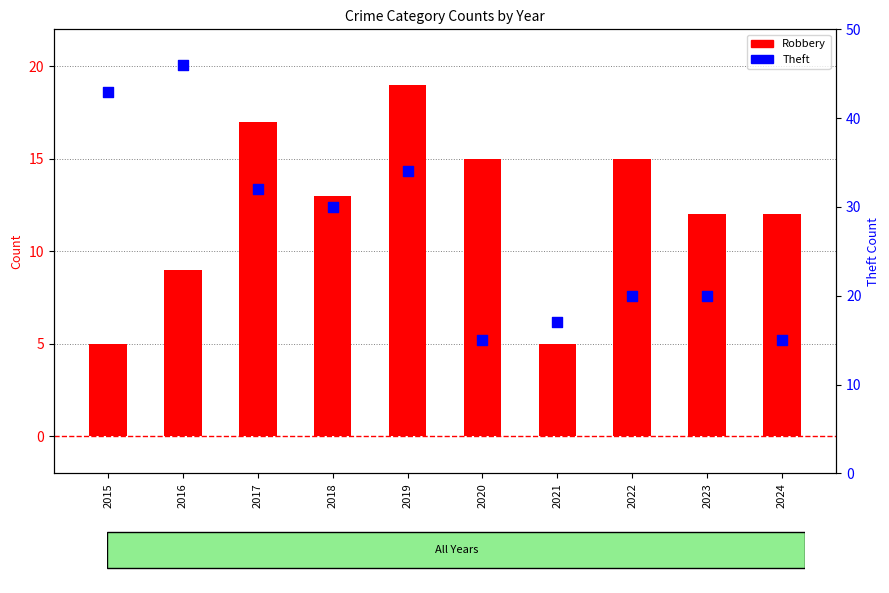

Which series has the largest total across all categories?

Theft